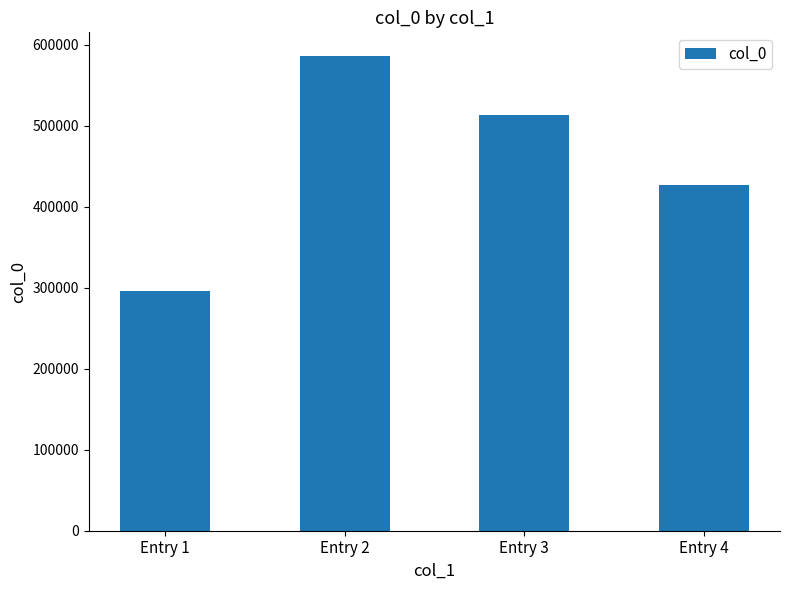

Approximately how many times larger is the value at Entry 4 compared to Entry 1?

1.4